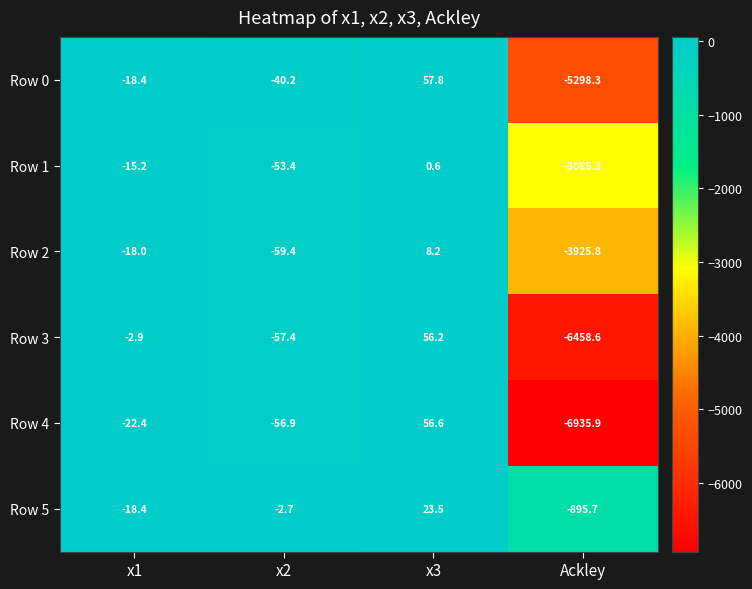

Count the number of data series in this chart.

6